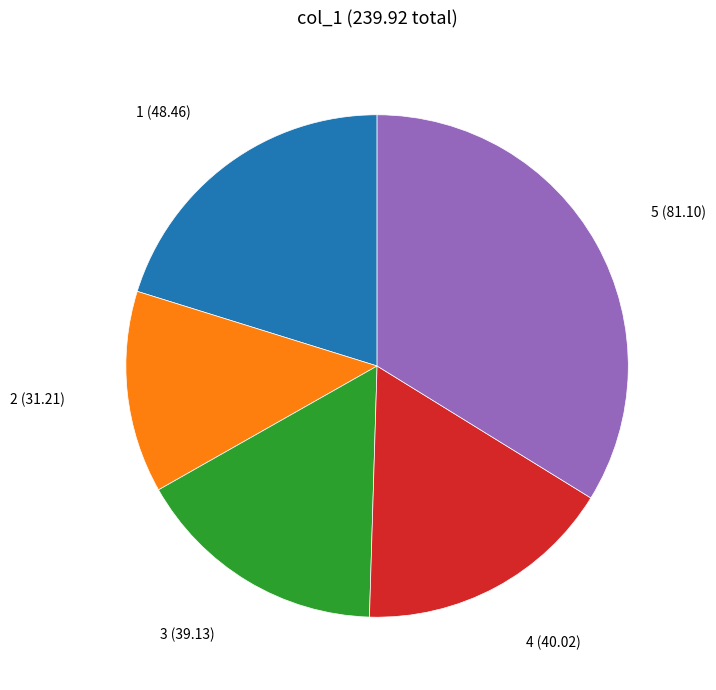

Is the sum of 1 (48.46) and 3 (39.13) greater than half?

No